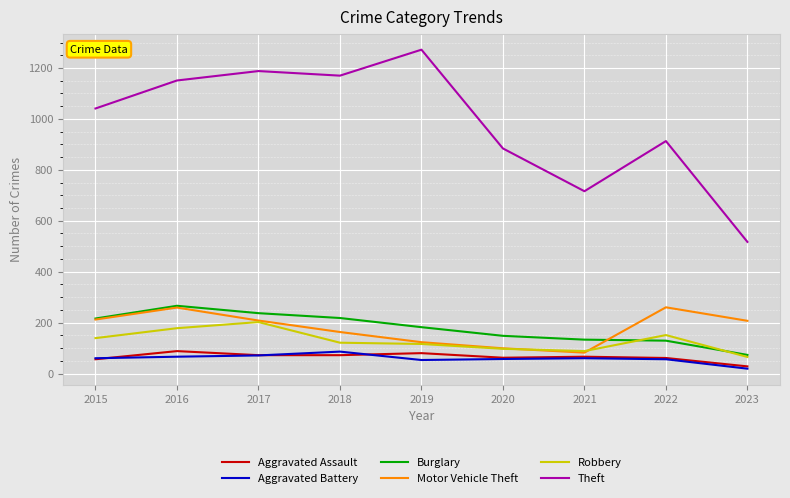

At which label does Motor Vehicle Theft first exceed 207?

2015